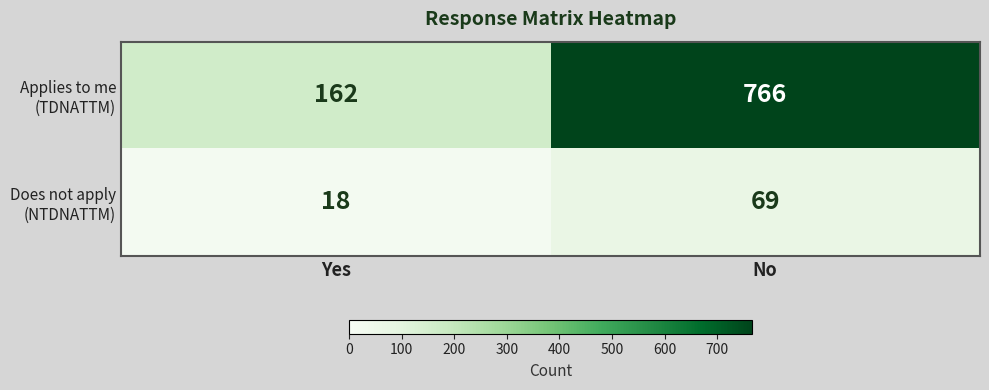

What is the spread (max minus min) of values at Yes?

144